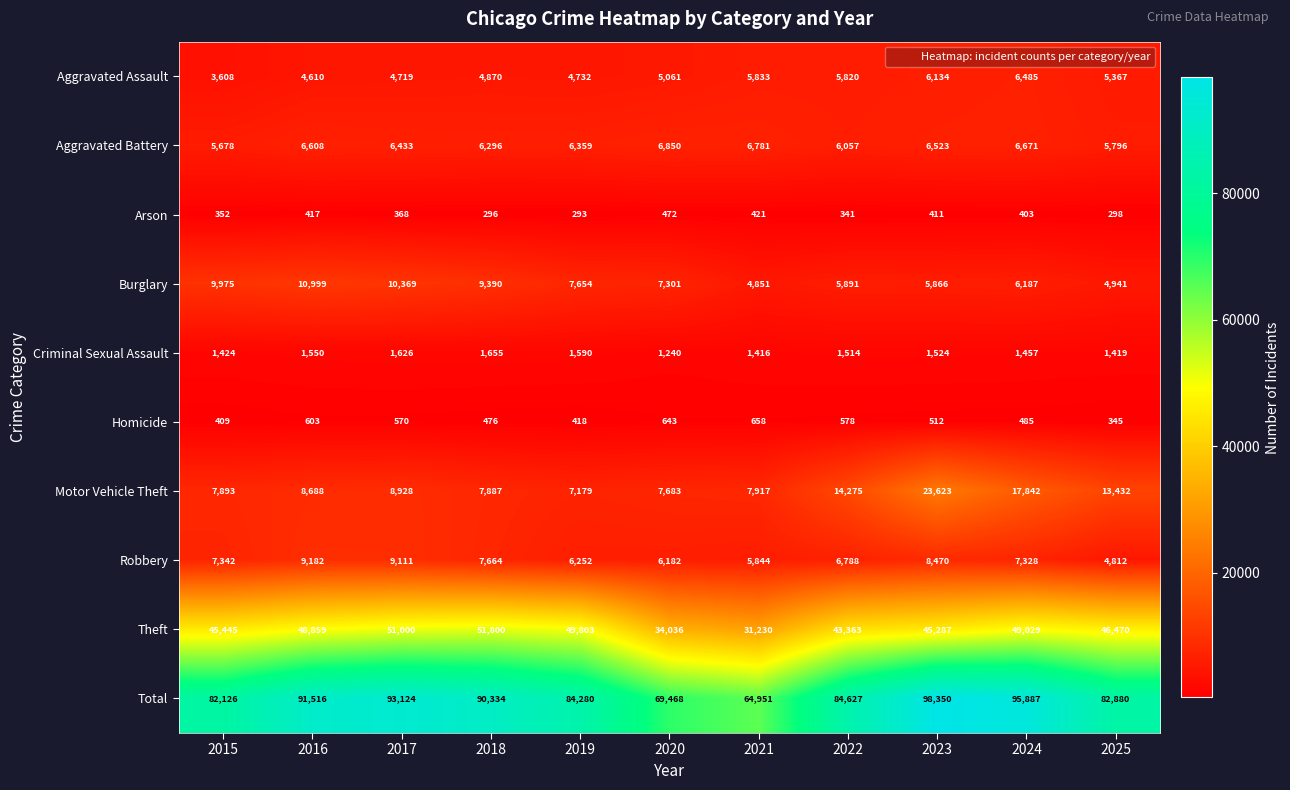

What is the difference between the highest and lowest values at 2020?

68996